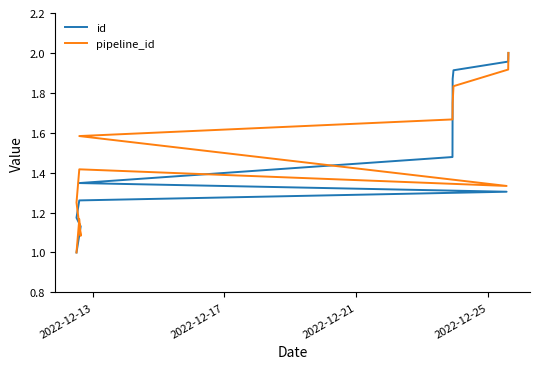

Reading left to right, what are all the values shown in this chart?

id: 1.0	1.0	1.1	1.1	1.2	1.2	1.3	1.3	1.3	1.5	1.9	1.9	2.0	2.0
pipeline_id: 1.0	1.1	1.2	1.1	1.2	1.3	1.4	1.3	1.6	1.7	1.8	1.8	1.9	2.0